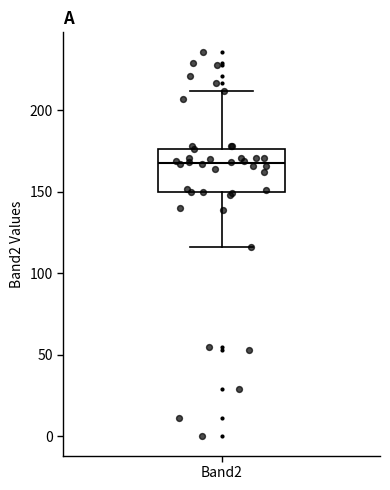

Read this box plot against the y-axis: the position of the median line, the range covered by the box, and the ends of both whiskers. The values are not printed on the chart, so give them approximately, as read against the axis.

median 170, box 150 to 175, whiskers 115 to 210